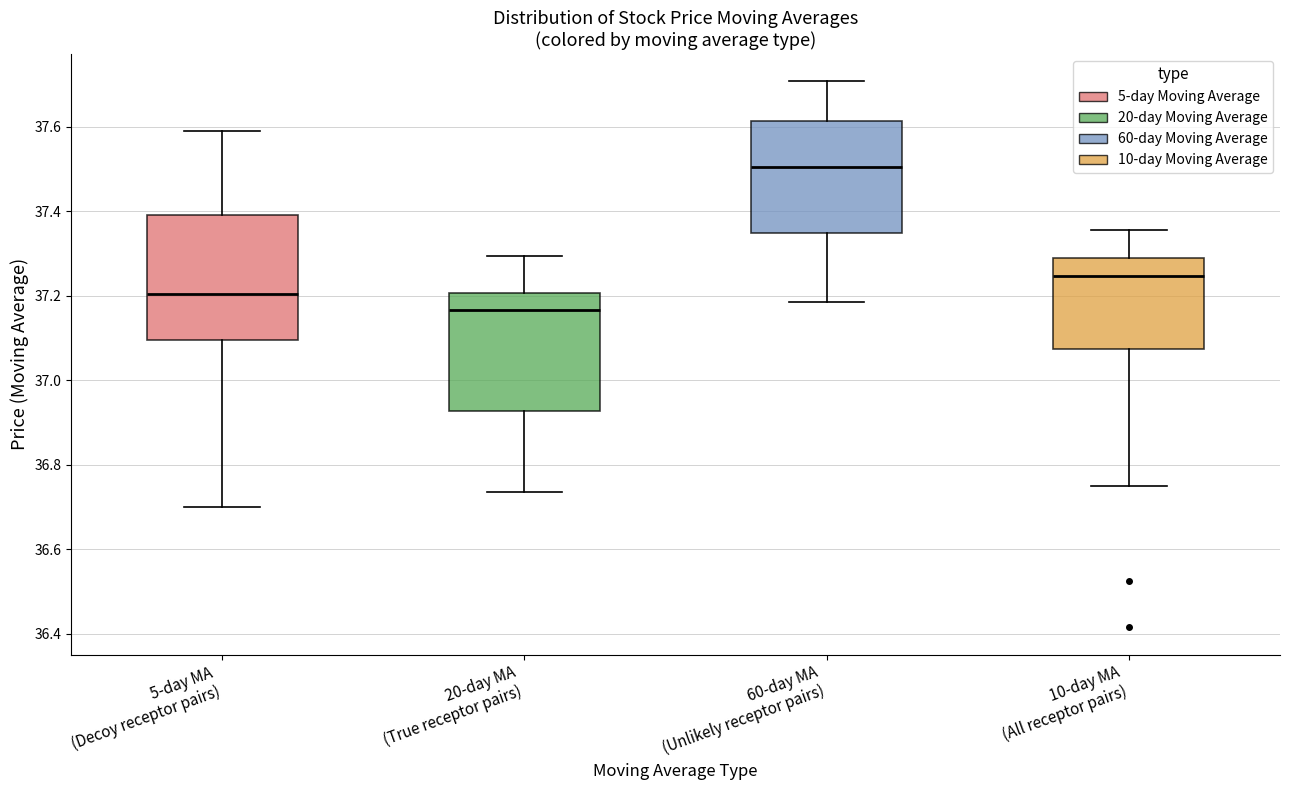

Where is the upper edge of the box for 20-day MA (True receptor pairs) on the y-axis? The values are not printed on the chart, so give them approximately, as read against the axis.

37.20